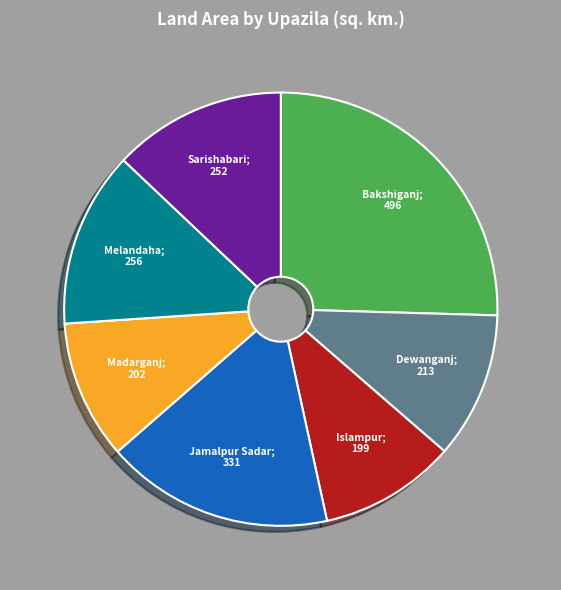

Is there a majority slice in this chart?

No